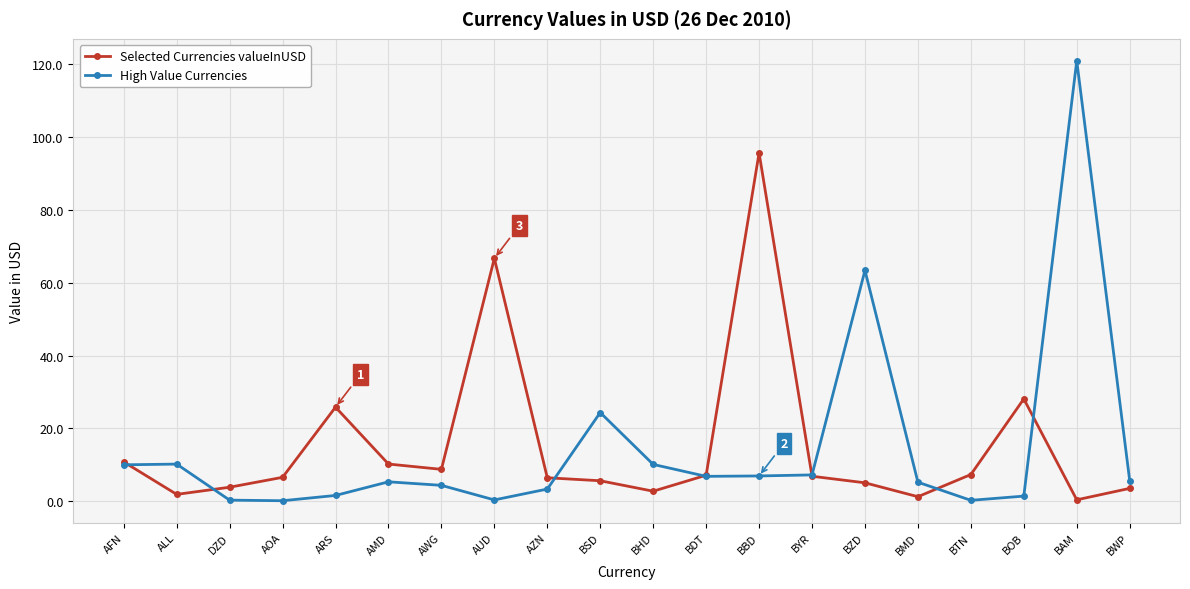

What is the difference between the second highest and second lowest values in the Selected Currencies valueInUSD series?

65.5